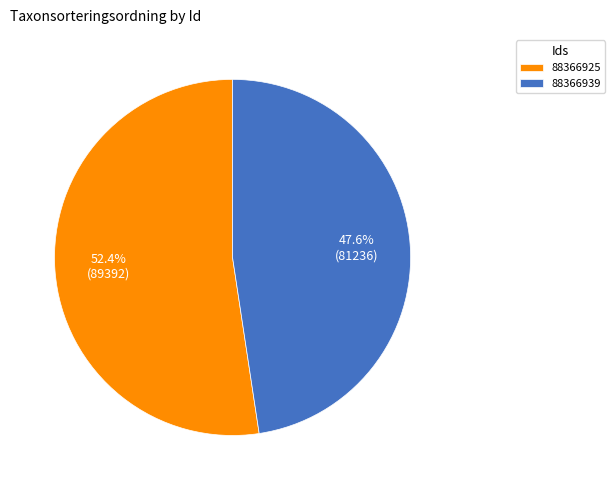

Is 88366925 the majority of the pie?

Yes